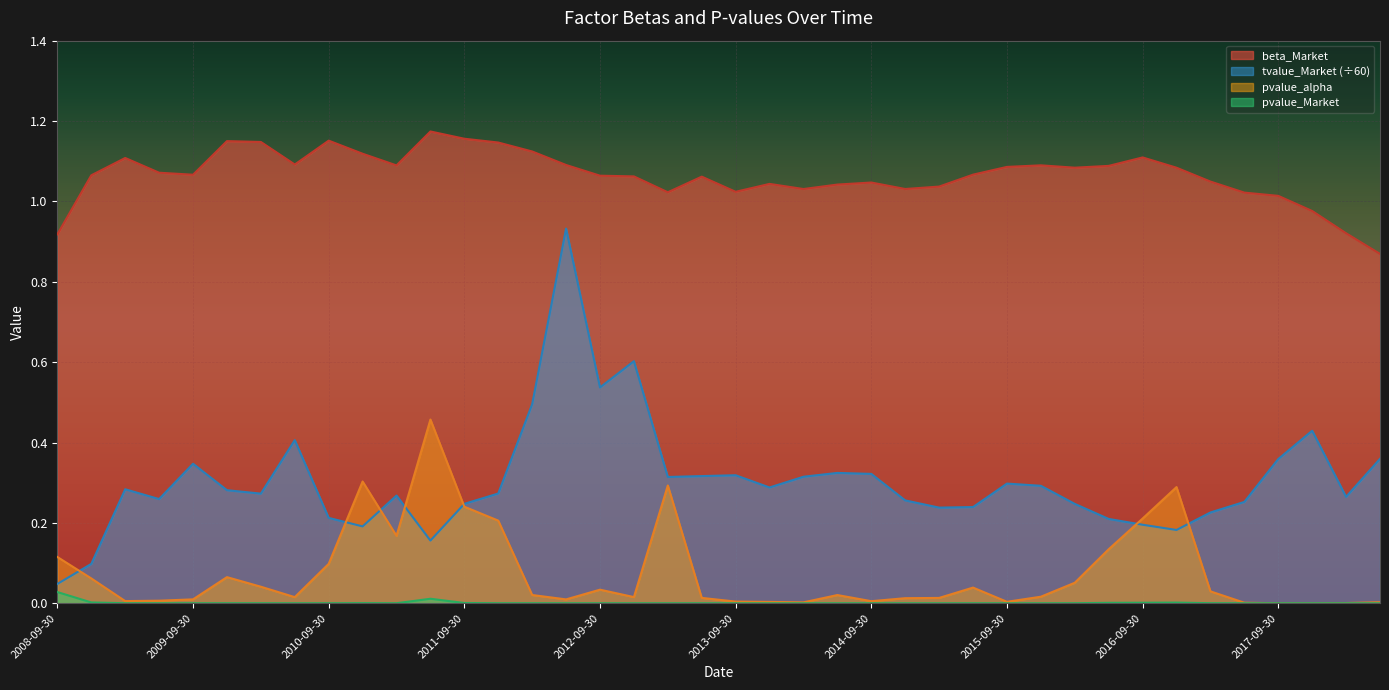

At which label does beta_Market first exceed 1?

2008-12-31